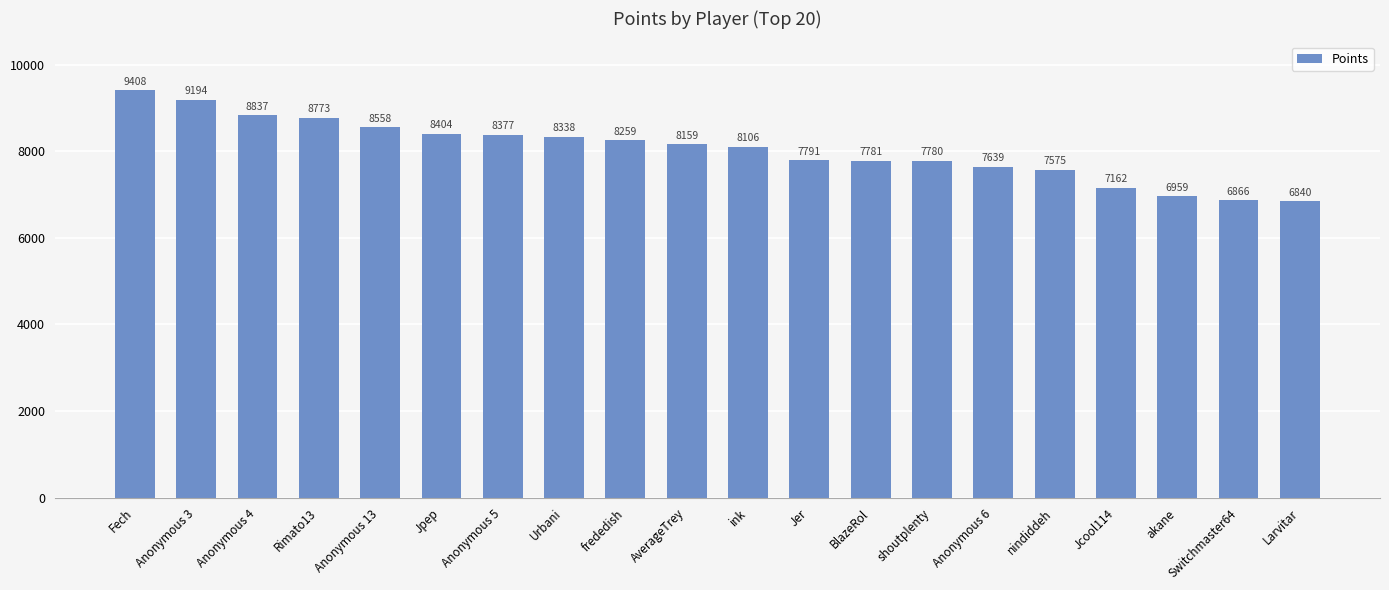

The value at Larvitar is 6840. True or false?

True